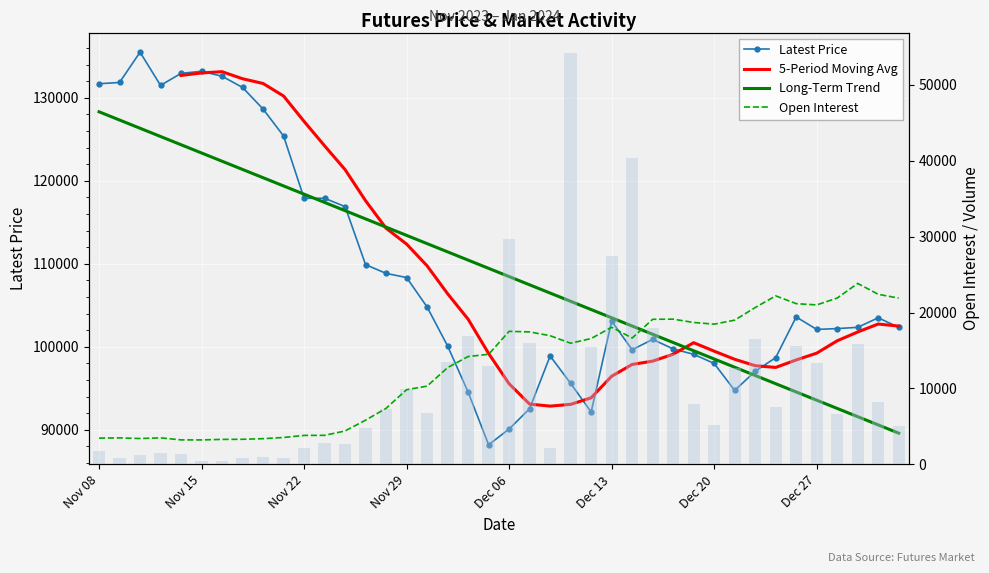

How many data points in Volume are above 7565?

19